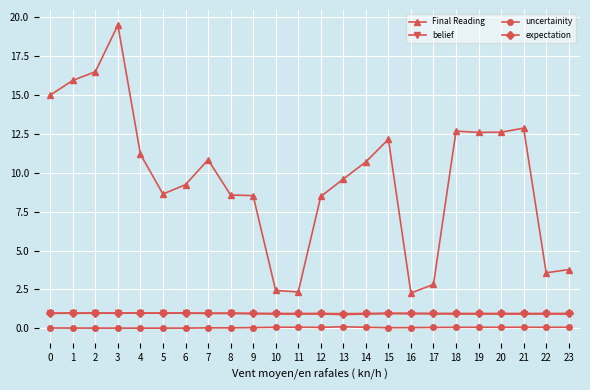

Which series has the largest range (max minus min)?

Final Reading